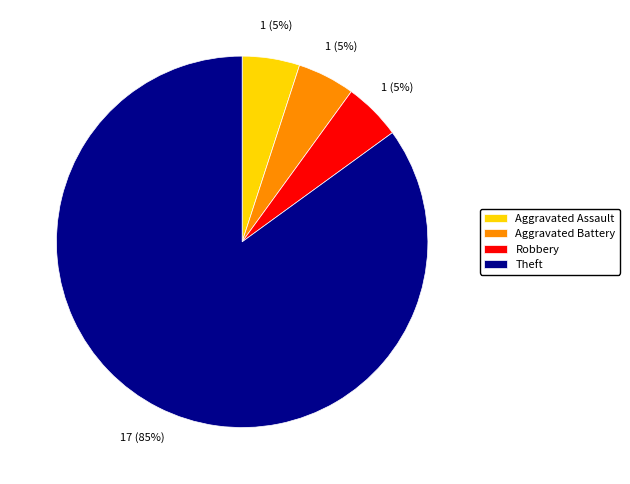

Does Aggravated Assault account for over 50% of the chart?

No